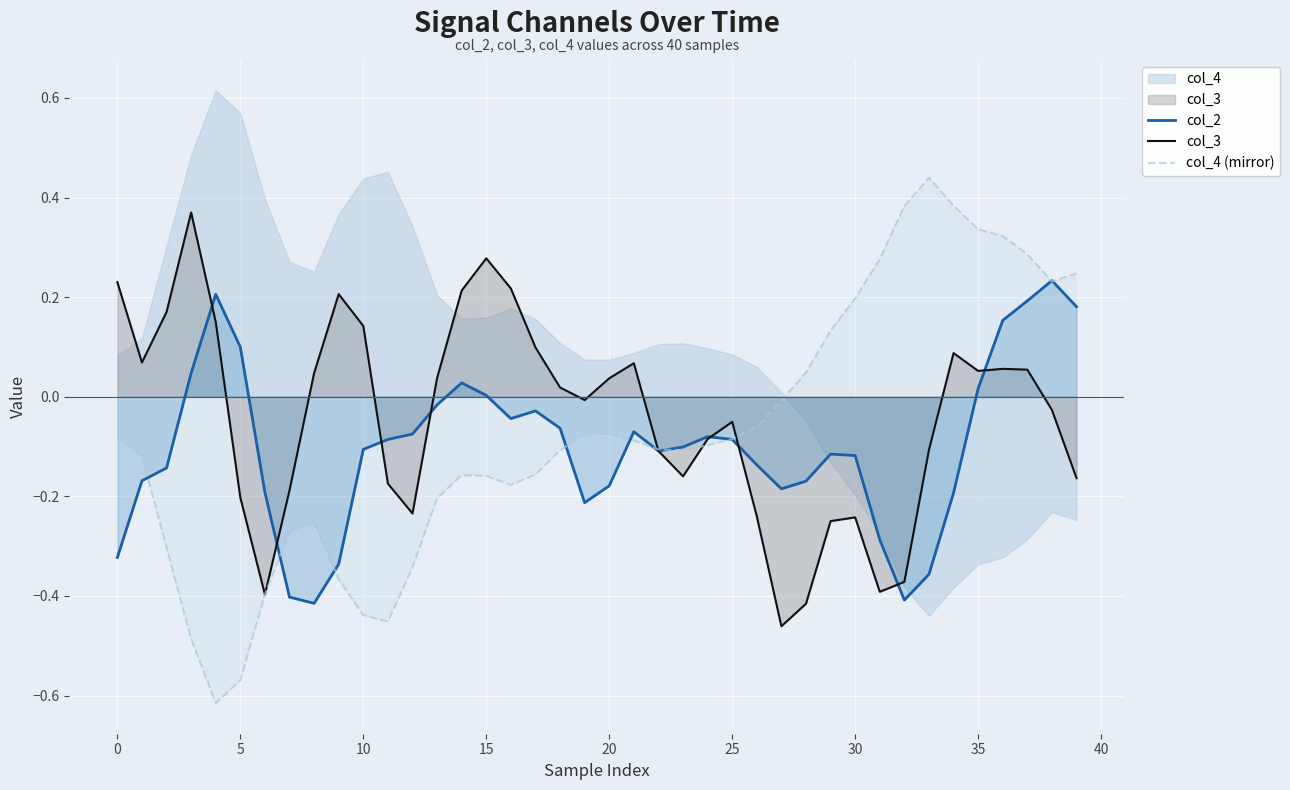

List the series in order of their peak value, lowest first.

col_2, col_3, col_4 (mirror)